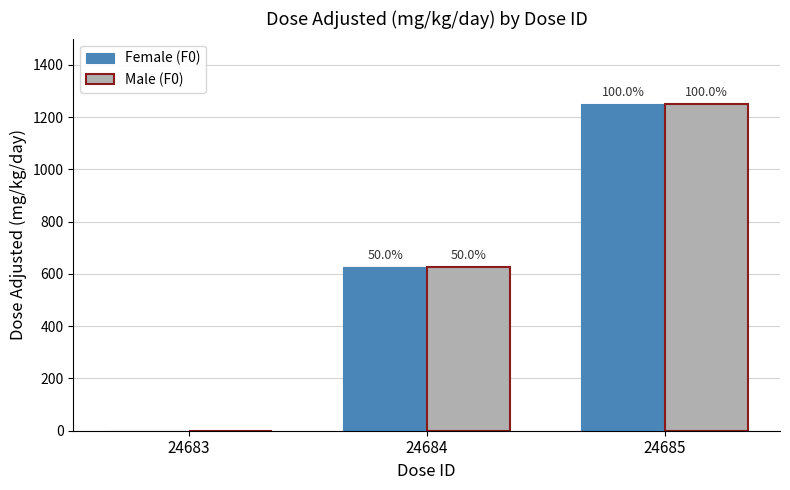

What is the value of the Male (F0) bar at the 2nd from the left?

625